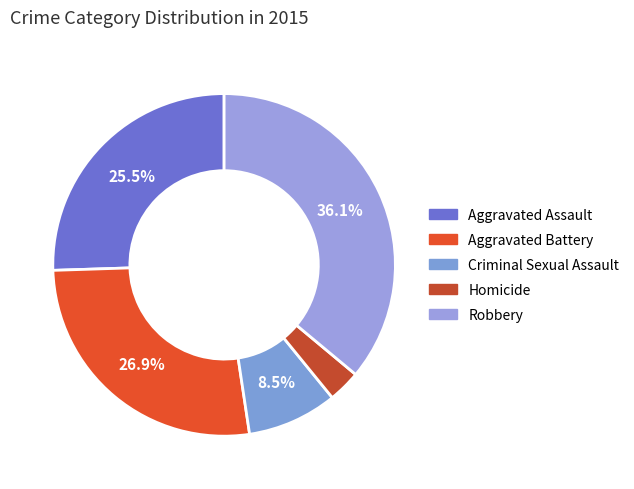

Does any single category account for the majority?

No